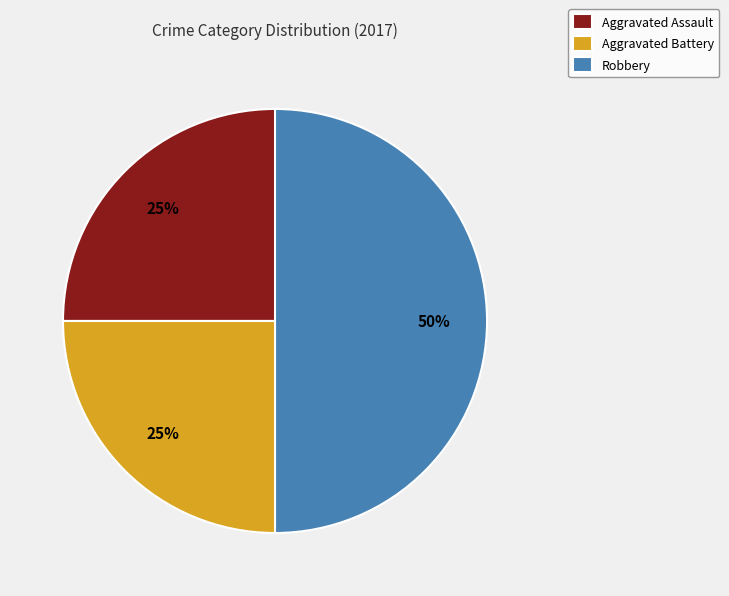

What is the ratio of the value at Aggravated Assault to the value at Robbery?

0.5